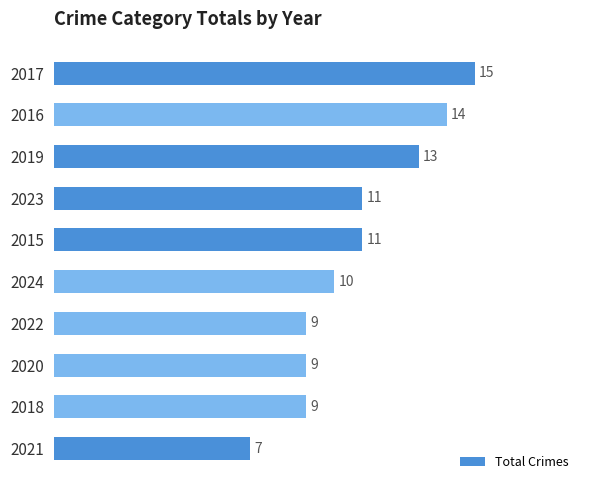

What is the label of the 2nd bar from the bottom?

2018